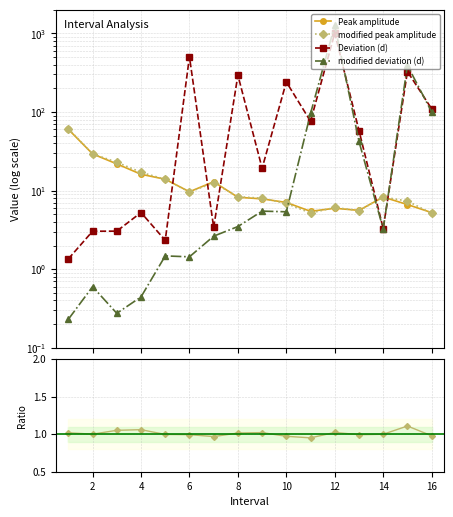

True or false: modified deviation (d) has a value of 64.4 at 16.

False